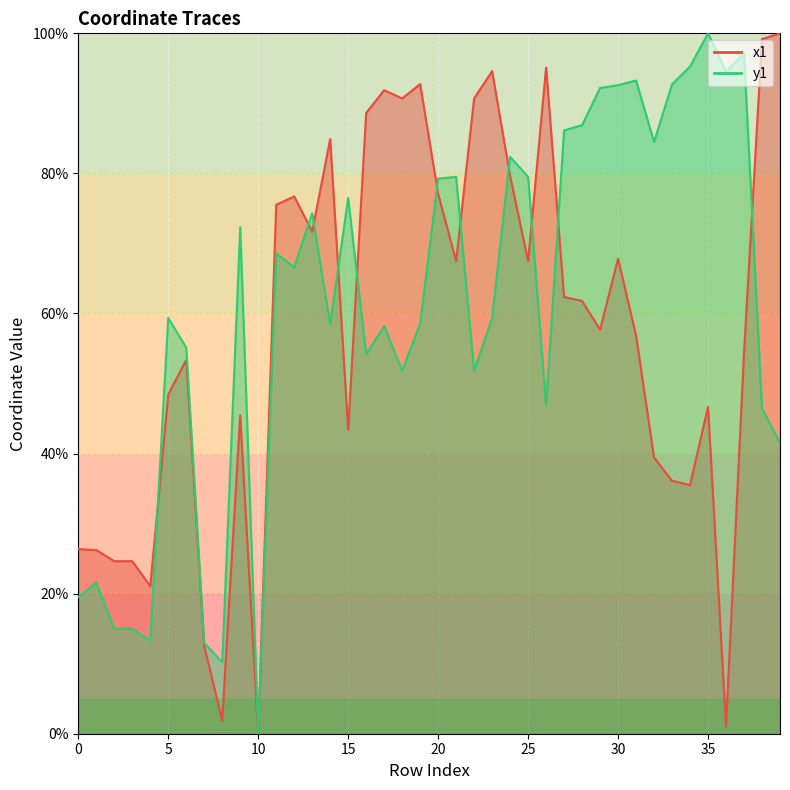

Read the y1 value at 0.

19.5